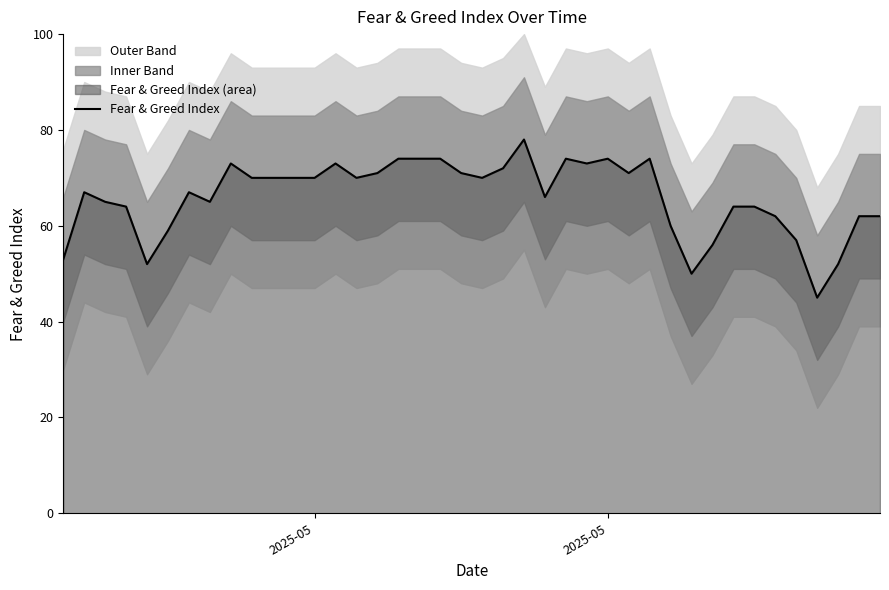

What is the difference between the maximum and second lowest values?

28